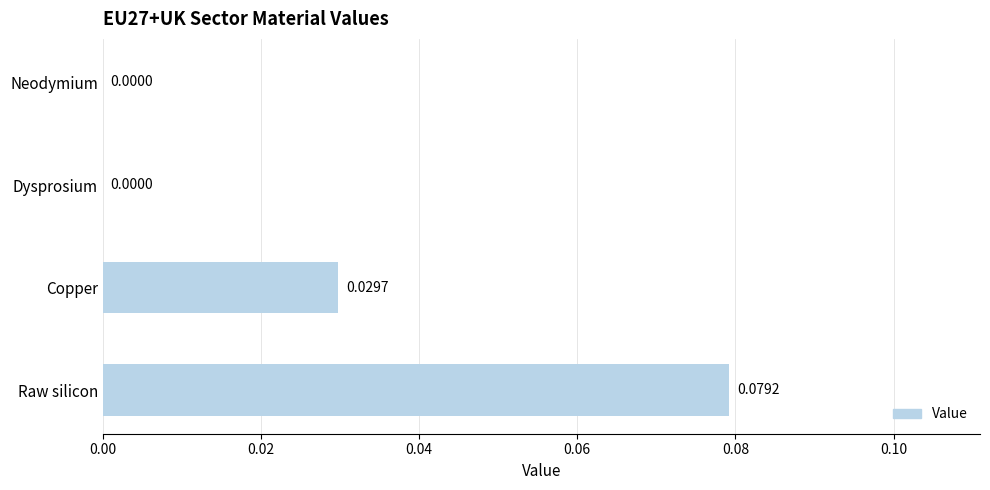

Which category has the highest value across all series?

Raw silicon